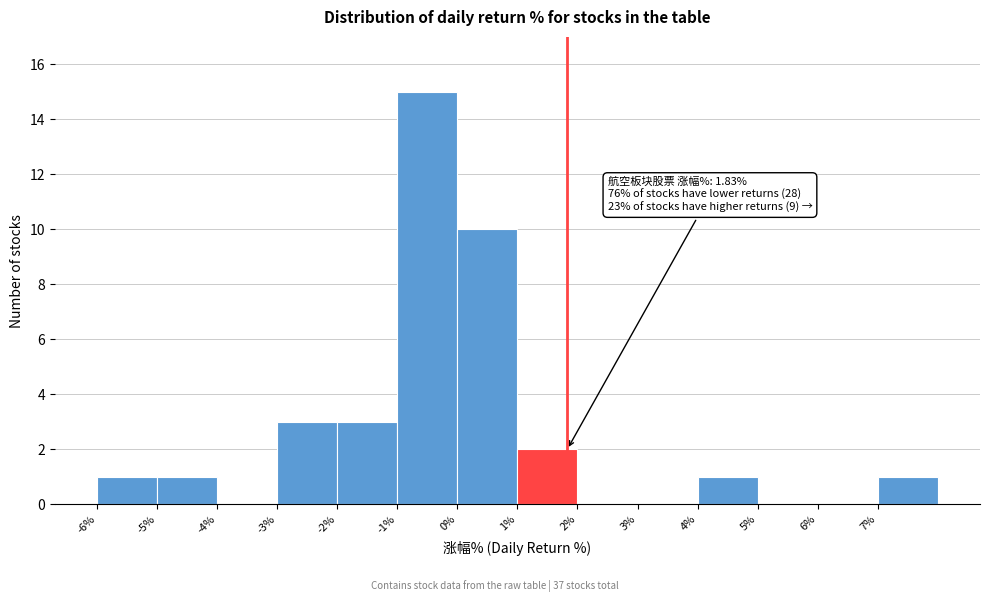

Which range on the x-axis has the tallest bar?

-1 to 0